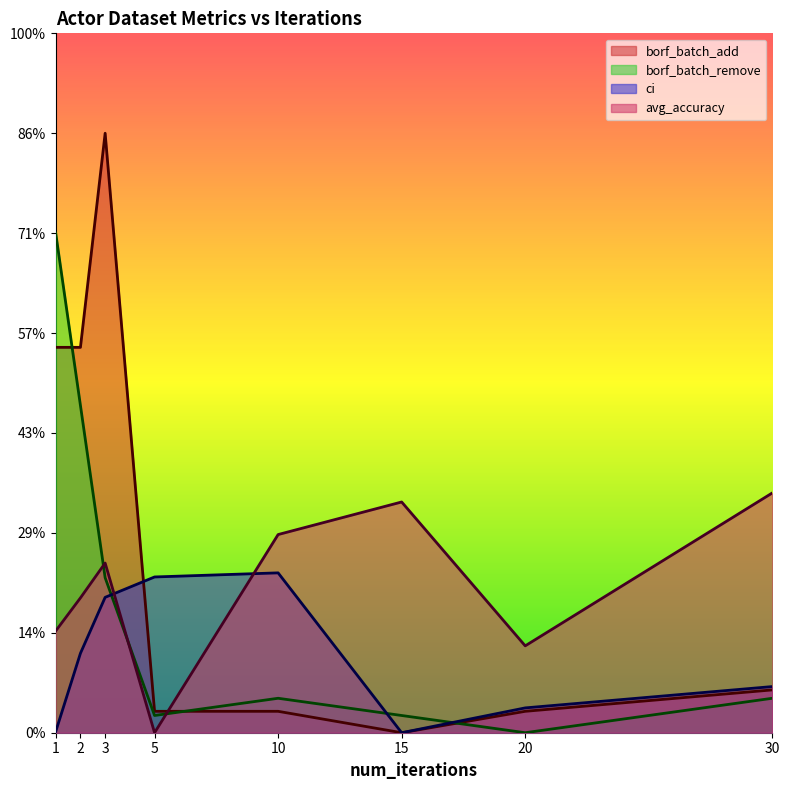

How many times do avg_accuracy and borf_batch_add cross each other?

1